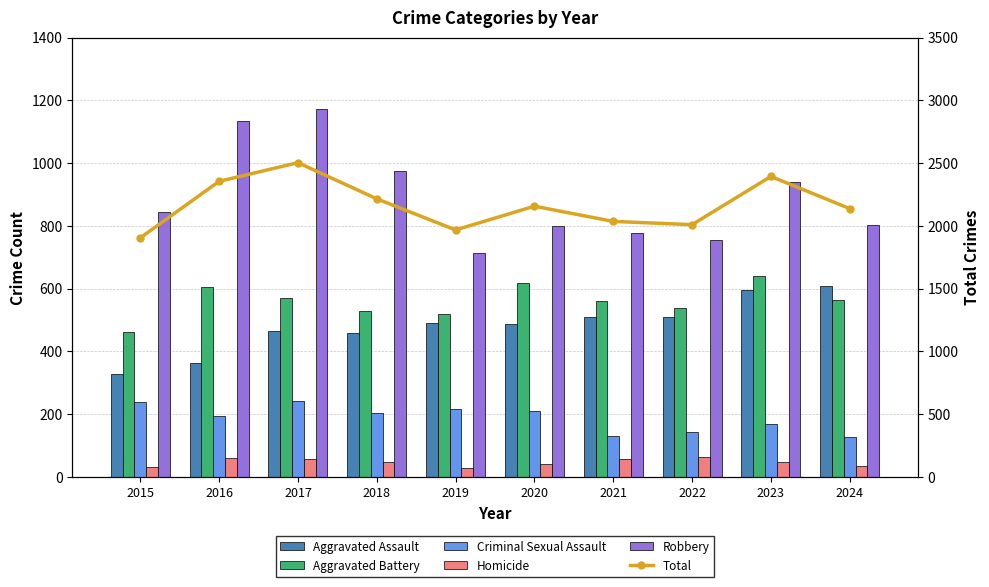

Reading left to right, transcribe all the data shown in this chart.

Aggravated Assault: 329	363	464	458	492	488	510	510	595	608
Aggravated Battery: 461	605	569	530	518	619	560	539	641	565
Criminal Sexual Assault: 239	193	242	205	217	209	131	144	169	128
Homicide: 33	60	56	48	28	41	57	63	48	34
Robbery: 843	1134	1173	975	713	800	778	754	941	803
Total: 1905	2355	2504	2216	1968	2157	2036	2010	2394	2138